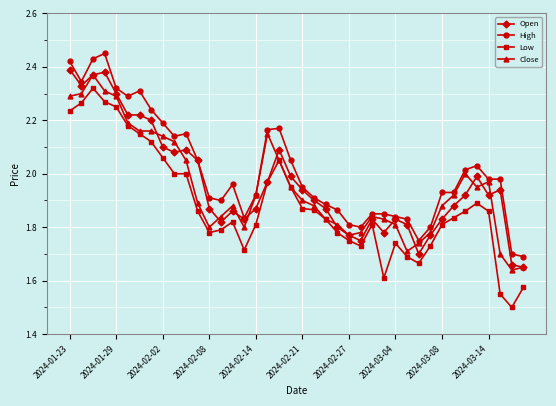

Which series has the largest range (max minus min)?

Low